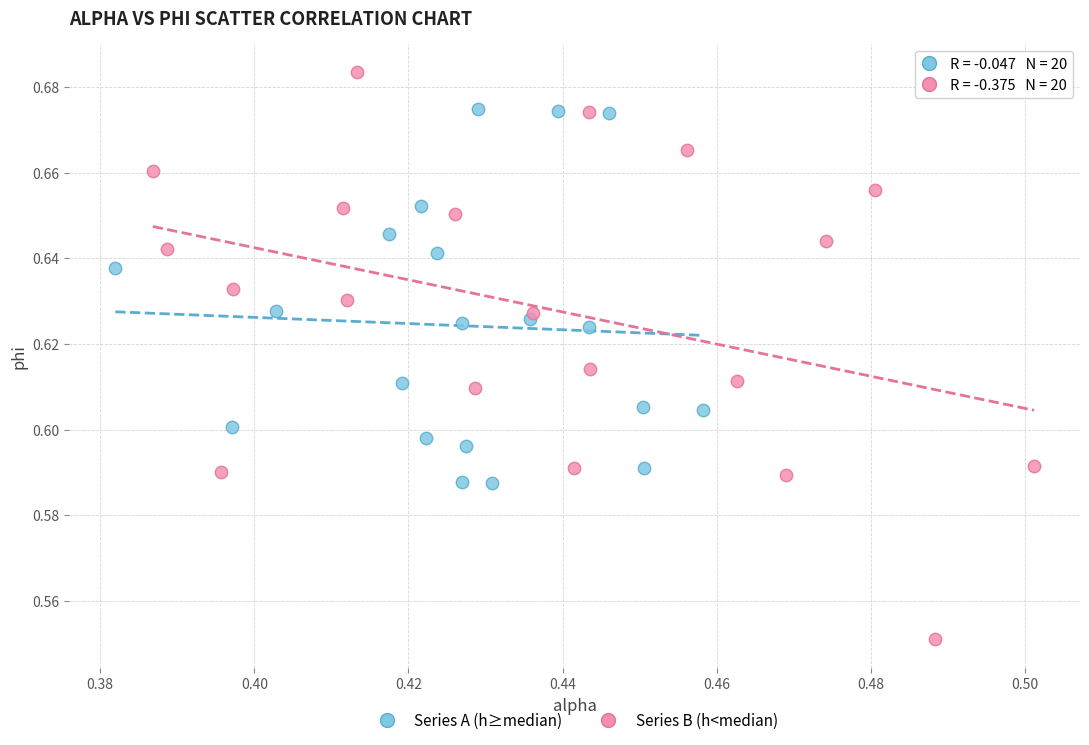

Which series has the widest spread of Y values?

Series B (h<median)